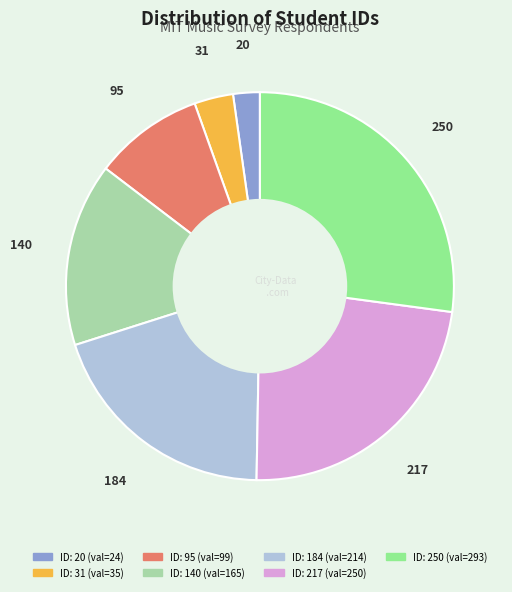

Is there any slice that represents more than half of the pie?

No